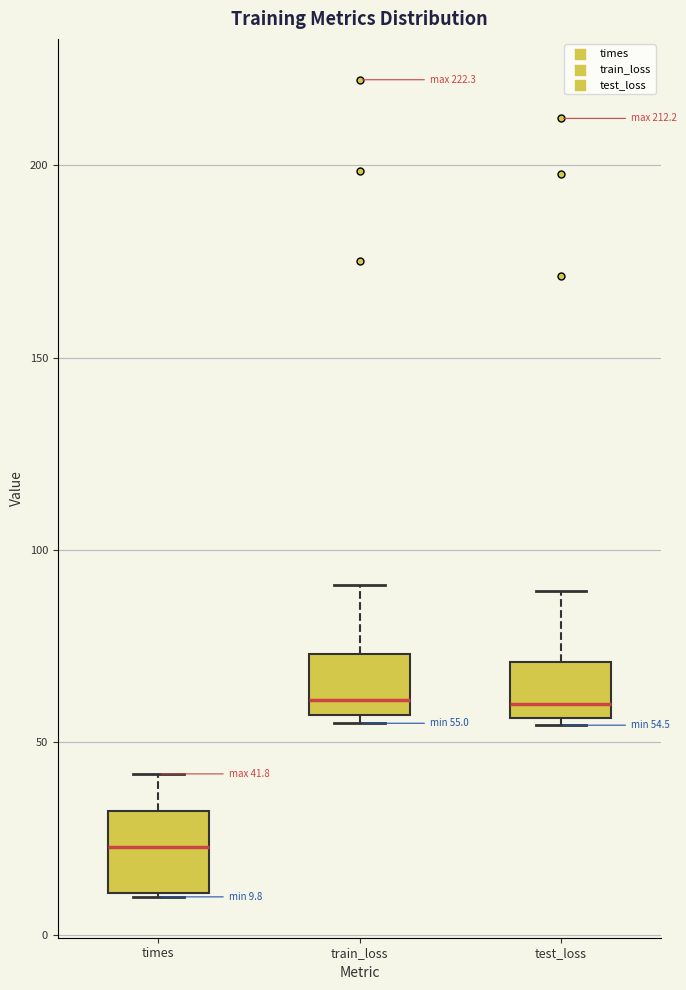

Which box's median line is the lowest?

times